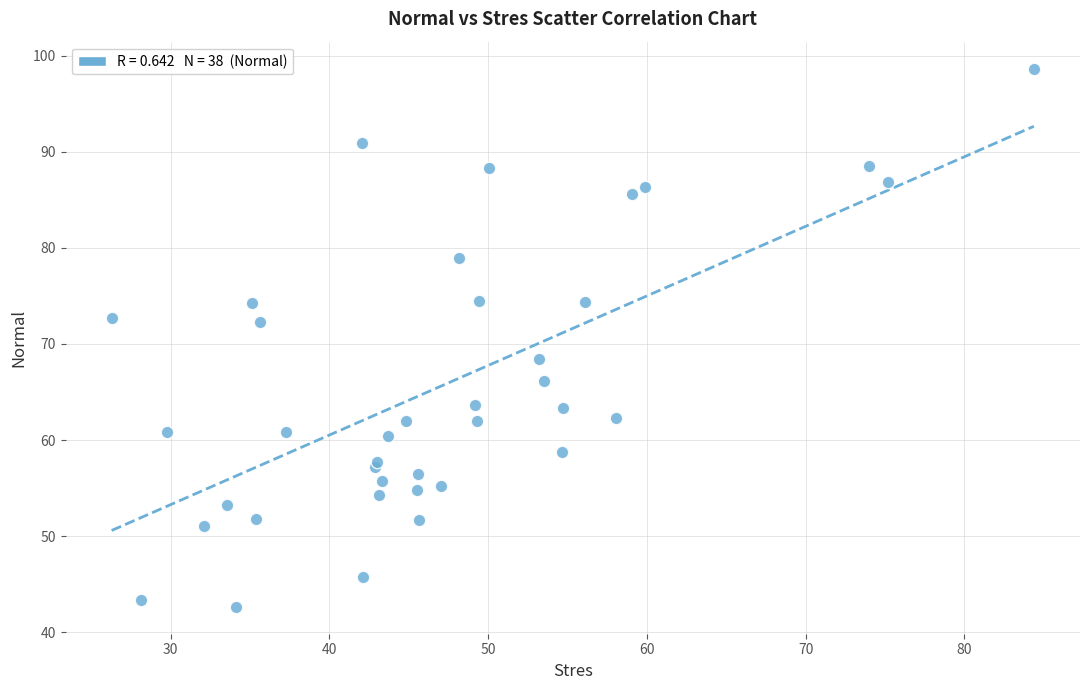

What Y value in the scatter plot is closest to 70?

68.5